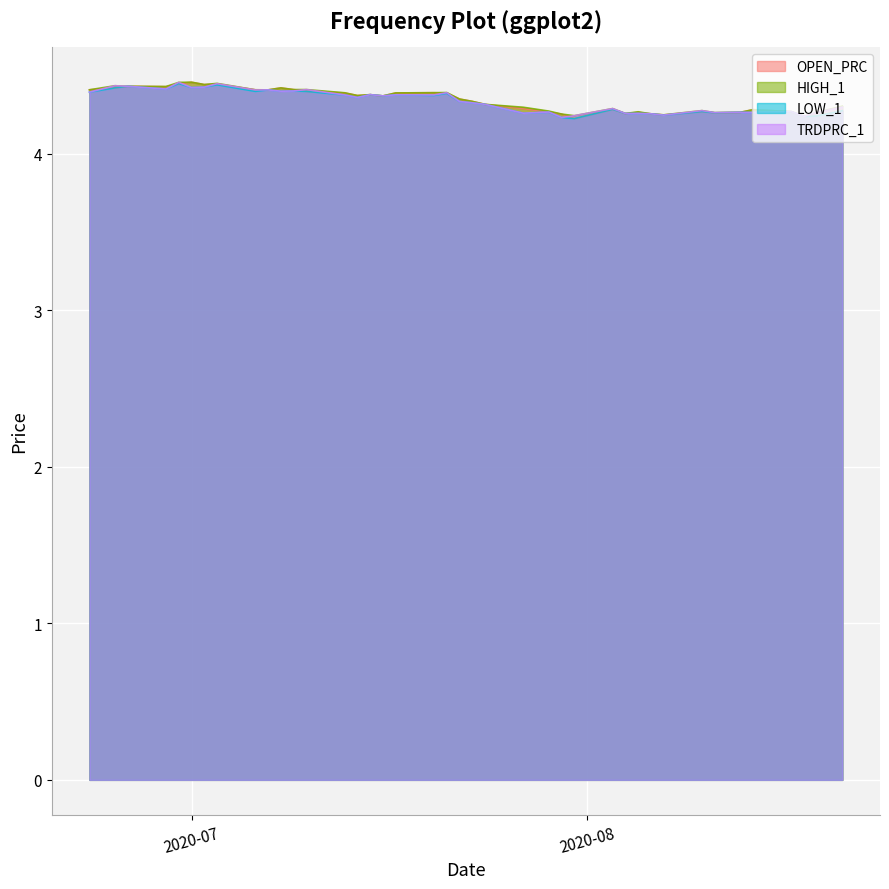

What are all the series names shown in the legend?

OPEN_PRC, HIGH_1, LOW_1, TRDPRC_1